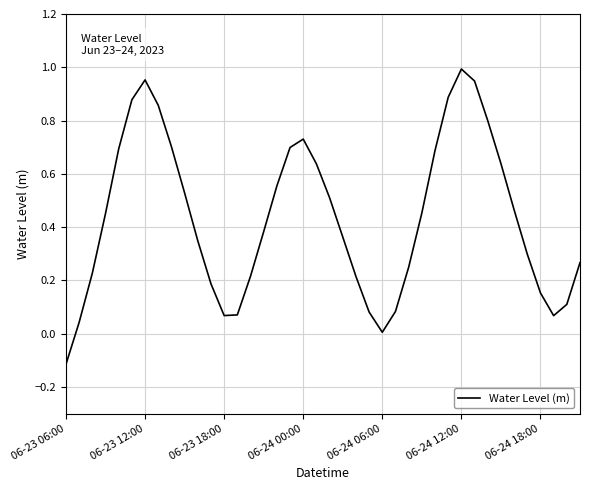

What is the smallest value displayed?

-0.1